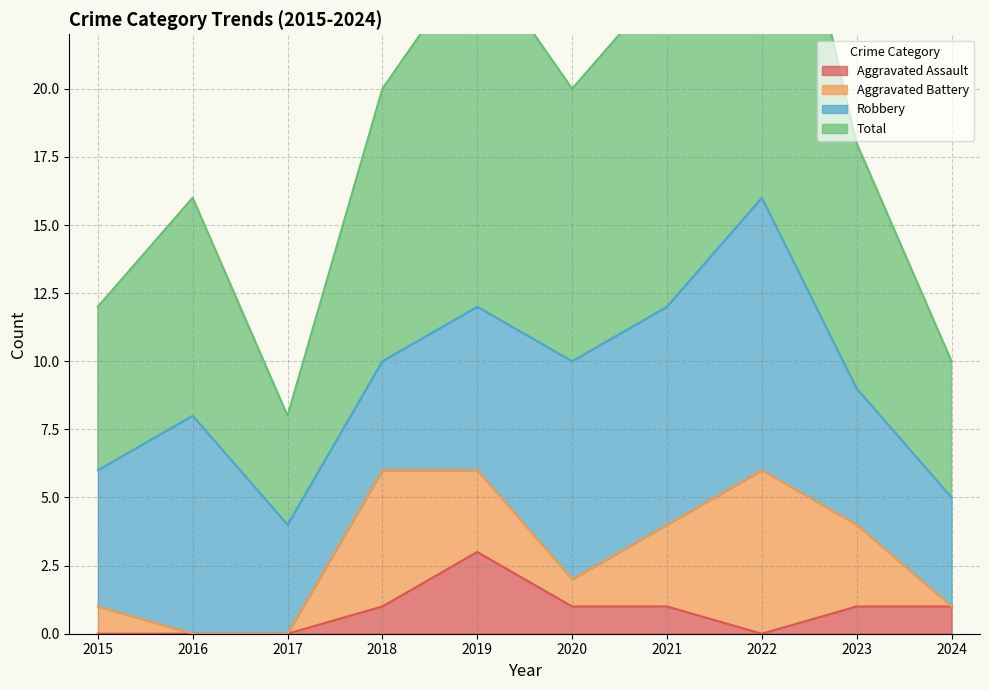

True or false: Aggravated Assault and Total intersect in this chart.

False